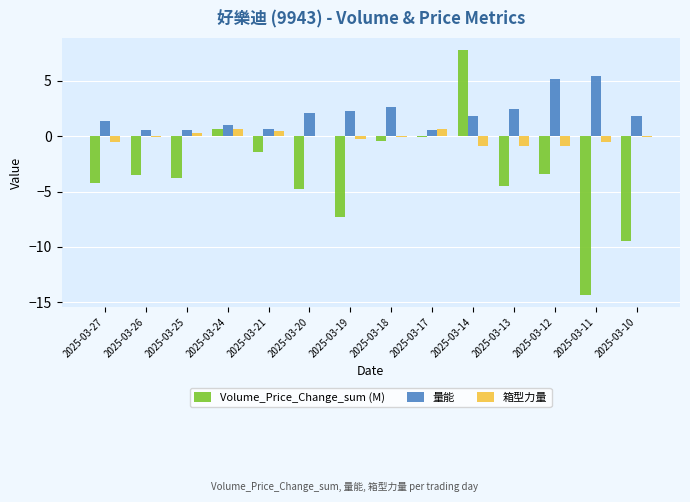

The value of 量能 at 2025-03-24 is 1.0. True or false?

True